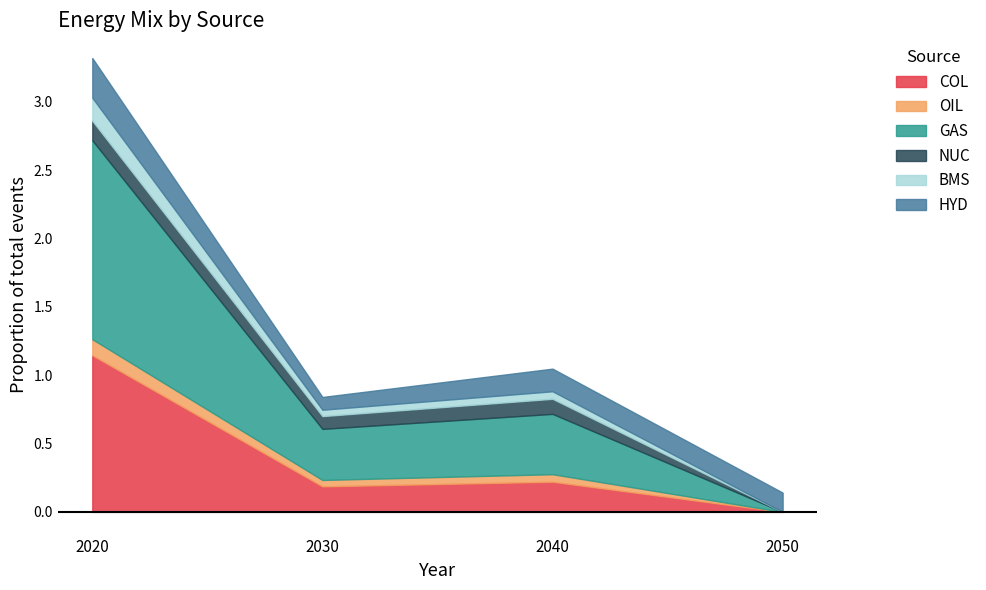

At 2050, list the series in order from smallest to largest.

OIL, BMS, NUC, COL, GAS, HYD